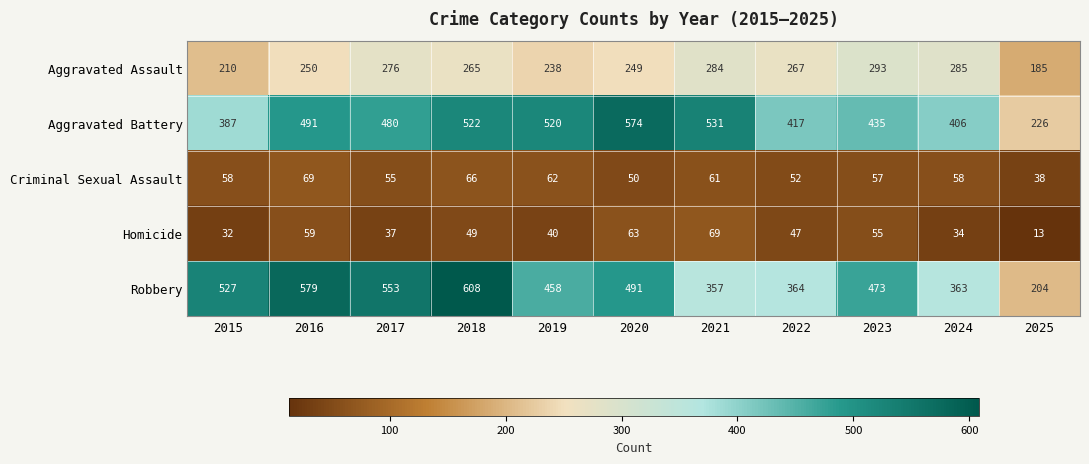

How many categories are shown in the chart?

11